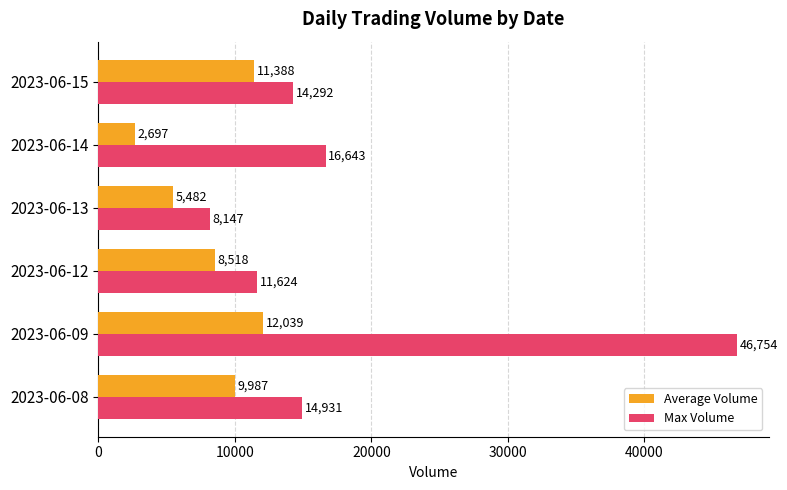

How many distinct data groups are displayed?

2